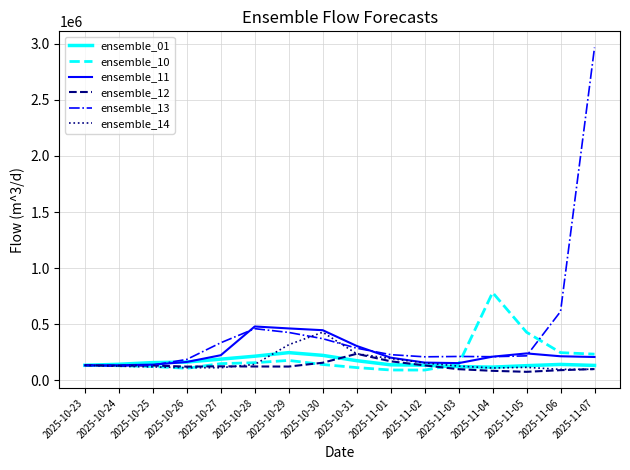

The value of ensemble_11 at 2025-11-03 is 152529.7. True or false?

True